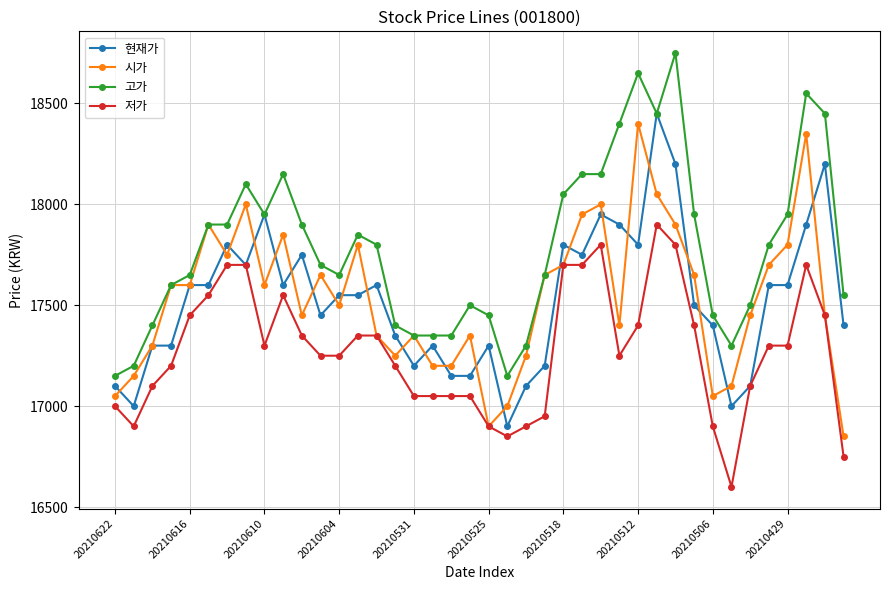

What is the lowest value of the 고가 series?

17150